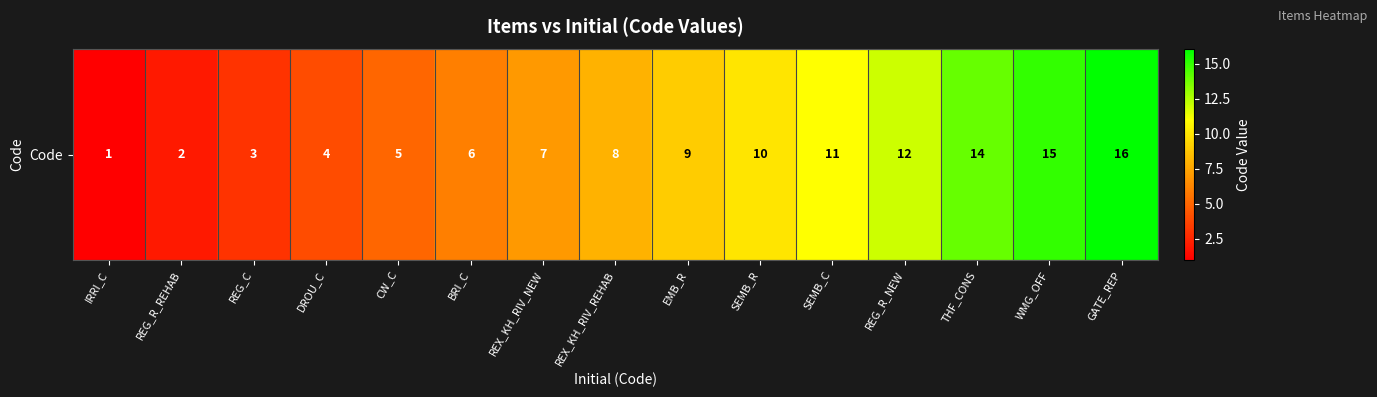

The value at REX_KH_RIV_REHAB is 8. True or false?

True